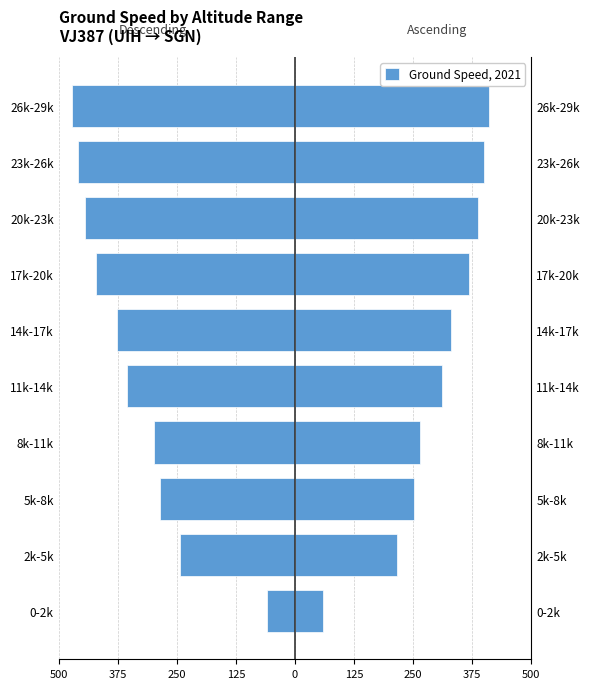

Where is the data nearest to the value -264?

5k-8k